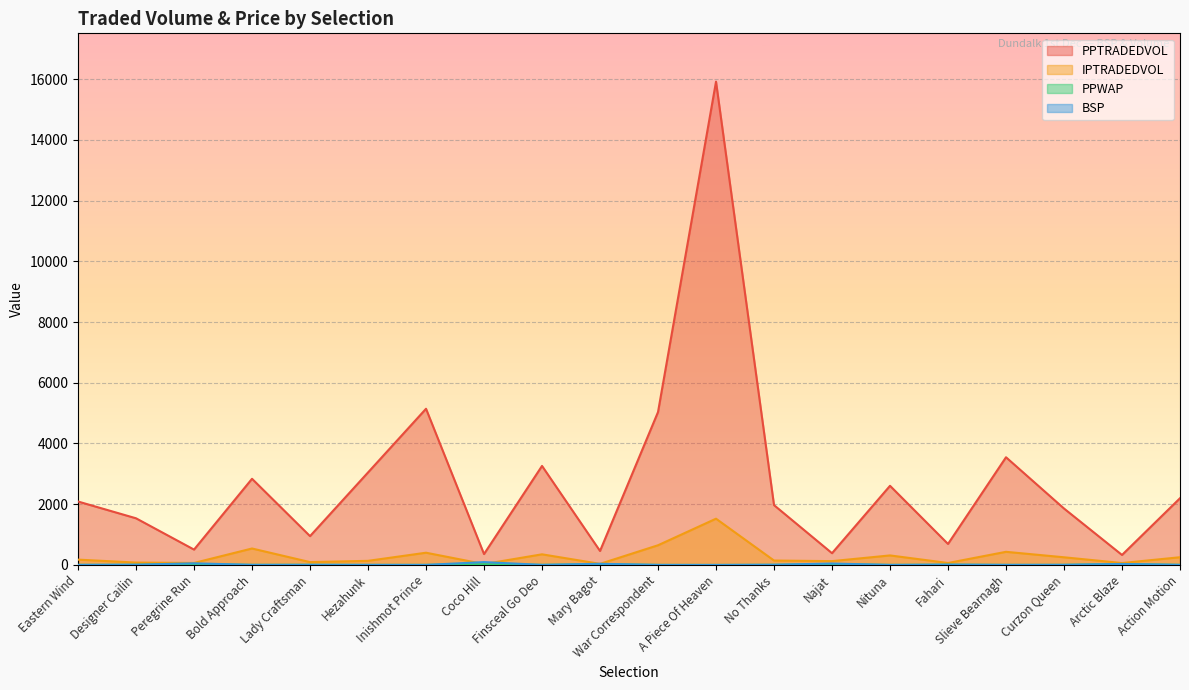

What is the difference between the BSP values at A Piece Of Heaven and Eastern Wind?

2.7